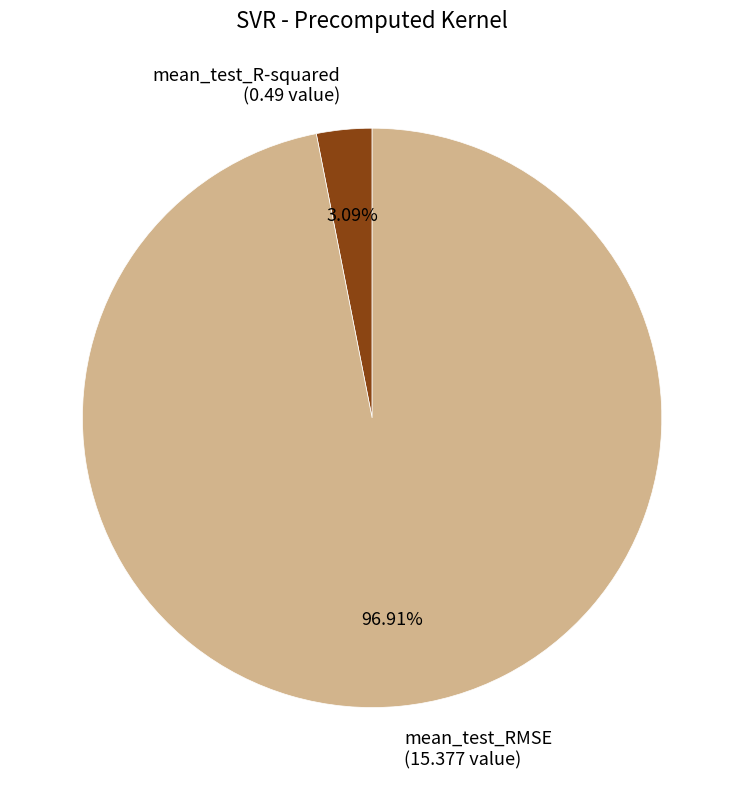

Which category has the biggest portion of the pie?

mean_test_RMSE